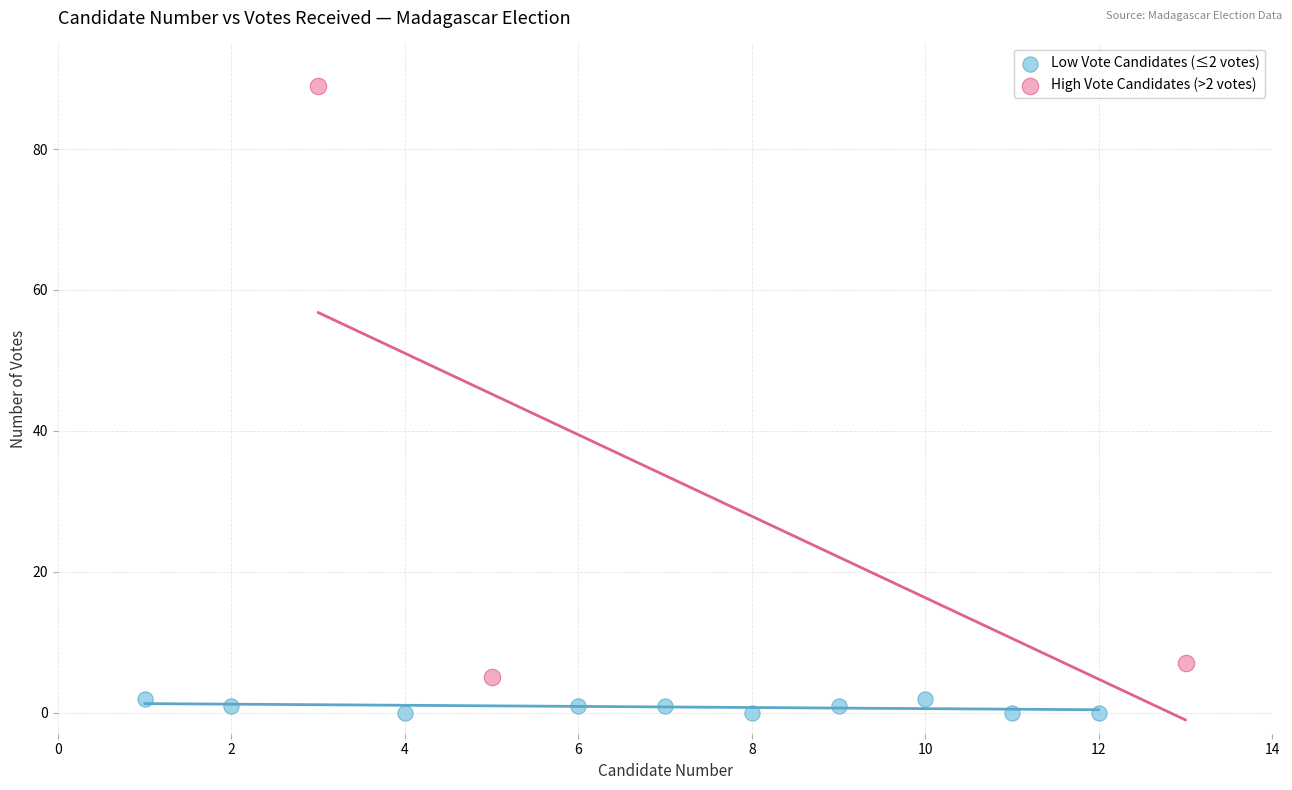

Which series reaches the maximum Y coordinate?

High Vote Candidates (>2 votes)